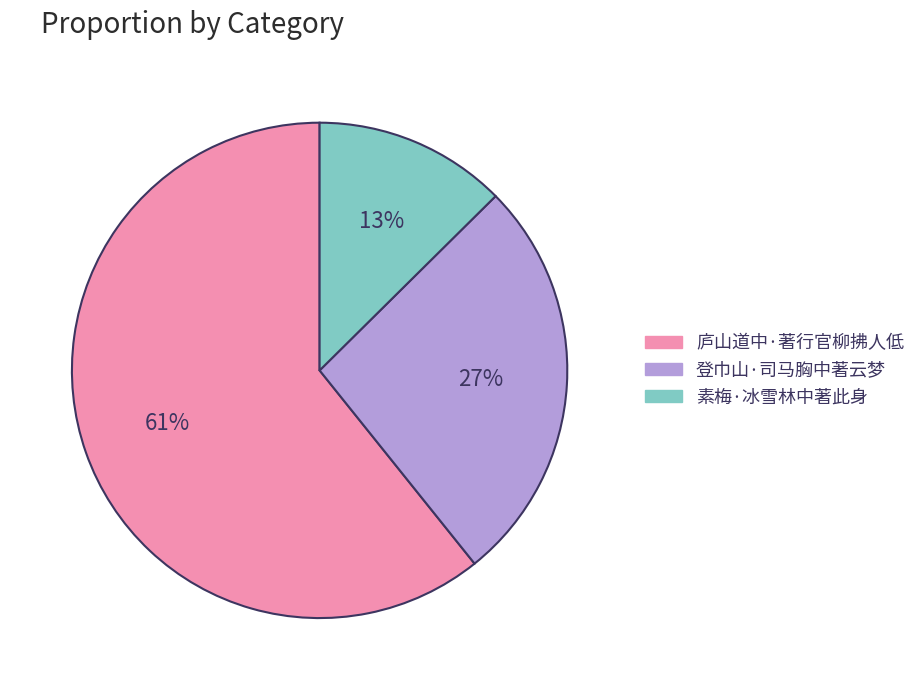

Combined, do 登巾山·司马胸中著云梦 and 庐山道中·著行官柳拂人低 account for over 50%?

Yes